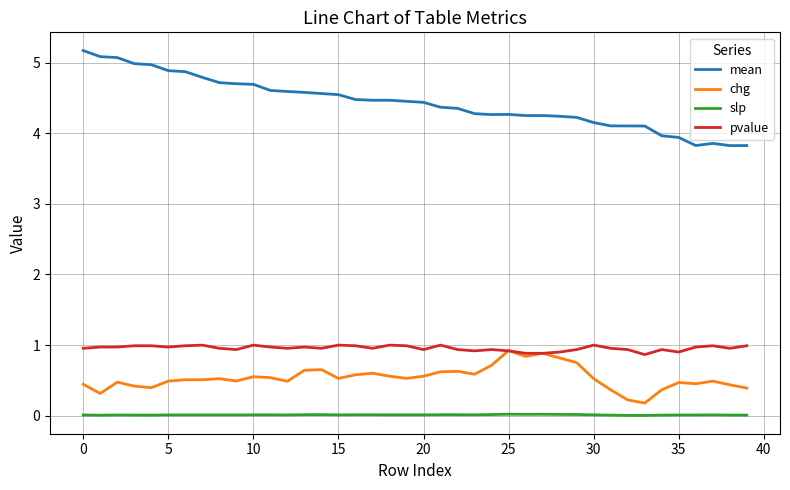

True or false: slp and chg intersect in this chart.

False